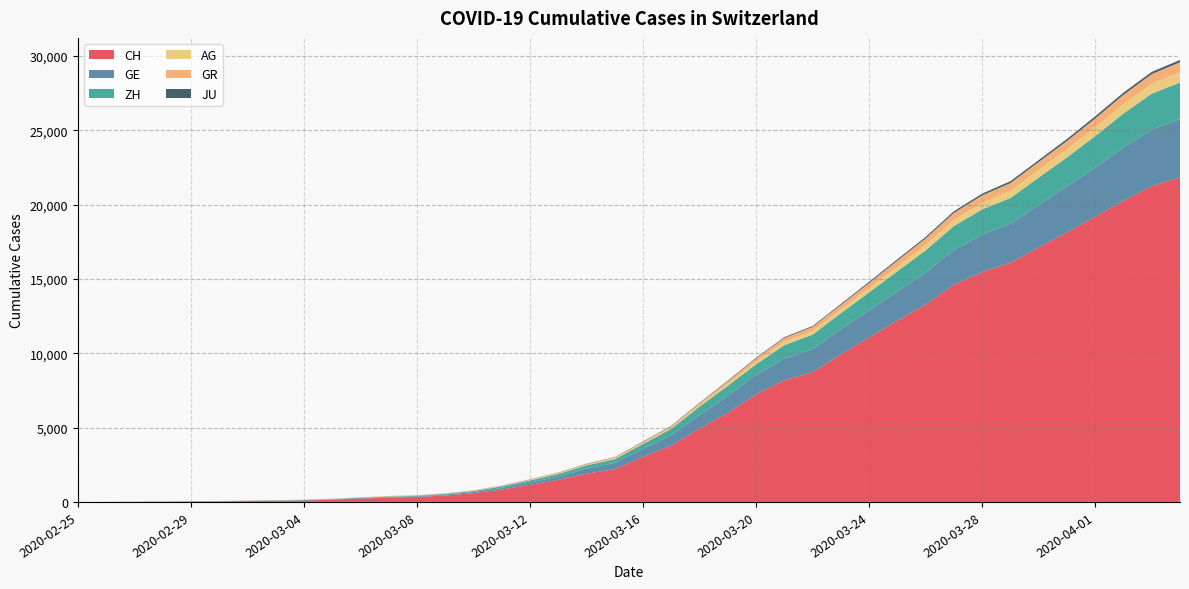

Reading left to right, list all the values displayed in this chart.

CH: 2020-02-25=0	2020-02-26=5	2020-02-27=9	2020-02-28=19	2020-02-29=31	2020-03-01=38	2020-03-02=56	2020-03-03=71	2020-03-04=101	2020-03-05=147	2020-03-06=222	2020-03-07=285	2020-03-08=334	2020-03-09=432	2020-03-10=590	2020-03-11=832	2020-03-12=1149	2020-03-13=1486	2020-03-14=1900	2020-03-15=2200	2020-03-16=3024	2020-03-17=3789	2020-03-18=4933	2020-03-19=5991	2020-03-20=7237	2020-03-21=8180	2020-03-22=8722	2020-03-23=9926	2020-03-24=11061	2020-03-25=12196	2020-03-26=13269	2020-03-27=14614	2020-03-28=15456	2020-03-29=16076	2020-03-30=17113	2020-03-31=18120	2020-04-01=19184	2020-04-02=20251	2020-04-03=21239	2020-04-04=21827
GE: 2020-02-25=0	2020-02-26=1	2020-02-27=1	2020-02-28=4	2020-02-29=8	2020-03-01=9	2020-03-02=10	2020-03-03=13	2020-03-04=15	2020-03-05=20	2020-03-06=29	2020-03-07=42	2020-03-08=44	2020-03-09=59	2020-03-10=79	2020-03-11=112	2020-03-12=153	2020-03-13=224	2020-03-14=343	2020-03-15=425	2020-03-16=549	2020-03-17=701	2020-03-18=911	2020-03-19=1139	2020-03-20=1307	2020-03-21=1445	2020-03-22=1549	2020-03-23=1703	2020-03-24=1820	2020-03-25=1960	2020-03-26=2161	2020-03-27=2322	2020-03-28=2527	2020-03-29=2638	2020-03-30=2855	2020-03-31=3109	2020-04-01=3289	2020-04-02=3582	2020-04-03=3793	2020-04-04=3928
ZH: 2020-02-25=0	2020-02-26=0	2020-02-27=2	2020-02-28=2	2020-02-29=6	2020-03-01=7	2020-03-02=10	2020-03-03=13	2020-03-04=15	2020-03-05=23	2020-03-06=29	2020-03-07=34	2020-03-08=40	2020-03-09=49	2020-03-10=62	2020-03-11=101	2020-03-12=140	2020-03-13=163	2020-03-14=218	2020-03-15=250	2020-03-16=326	2020-03-17=429	2020-03-18=568	2020-03-19=679	2020-03-20=711	2020-03-21=919	2020-03-22=978	2020-03-23=1067	2020-03-24=1213	2020-03-25=1357	2020-03-26=1489	2020-03-27=1616	2020-03-28=1690	2020-03-29=1722	2020-03-30=1848	2020-03-31=1936	2020-04-01=2125	2020-04-02=2289	2020-04-03=2417	2020-04-04=2450
AG: 2020-02-25=0	2020-02-26=1	2020-02-27=1	2020-02-28=1	2020-02-29=3	2020-03-01=4	2020-03-02=7	2020-03-03=7	2020-03-04=10	2020-03-05=11	2020-03-06=12	2020-03-07=14	2020-03-08=14	2020-03-09=15	2020-03-10=18	2020-03-11=20	2020-03-12=27	2020-03-13=30	2020-03-14=33	2020-03-15=43	2020-03-16=56	2020-03-17=69	2020-03-18=96	2020-03-19=134	2020-03-20=175	2020-03-21=223	2020-03-22=235	2020-03-23=245	2020-03-24=283	2020-03-25=318	2020-03-26=367	2020-03-27=407	2020-03-28=444	2020-03-29=485	2020-03-30=506	2020-03-31=554	2020-04-01=596	2020-04-02=631	2020-04-03=673	2020-04-04=702
GR: 2020-02-25=0	2020-02-26=2	2020-02-27=2	2020-02-28=6	2020-02-29=6	2020-03-01=6	2020-03-02=9	2020-03-03=9	2020-03-04=12	2020-03-05=14	2020-03-06=16	2020-03-07=17	2020-03-08=18	2020-03-09=18	2020-03-10=22	2020-03-11=31	2020-03-12=43	2020-03-13=53	2020-03-14=56	2020-03-15=71	2020-03-16=84	2020-03-17=101	2020-03-18=128	2020-03-19=182	2020-03-20=226	2020-03-21=258	2020-03-22=284	2020-03-23=300	2020-03-24=343	2020-03-25=393	2020-03-26=433	2020-03-27=474	2020-03-28=495	2020-03-29=519	2020-03-30=535	2020-03-31=547	2020-04-01=592	2020-04-02=622	2020-04-03=649	2020-04-04=657
JU: 2020-02-25=0	2020-02-26=0	2020-02-27=1	2020-02-28=1	2020-02-29=1	2020-03-01=1	2020-03-02=1	2020-03-03=2	2020-03-04=2	2020-03-05=4	2020-03-06=4	2020-03-07=5	2020-03-08=5	2020-03-09=7	2020-03-10=7	2020-03-11=7	2020-03-12=12	2020-03-13=17	2020-03-14=18	2020-03-15=19	2020-03-16=25	2020-03-17=29	2020-03-18=32	2020-03-19=36	2020-03-20=44	2020-03-21=54	2020-03-22=61	2020-03-23=69	2020-03-24=82	2020-03-25=92	2020-03-26=100	2020-03-27=114	2020-03-28=119	2020-03-29=127	2020-03-30=128	2020-03-31=140	2020-04-01=145	2020-04-02=149	2020-04-03=149	2020-04-04=154